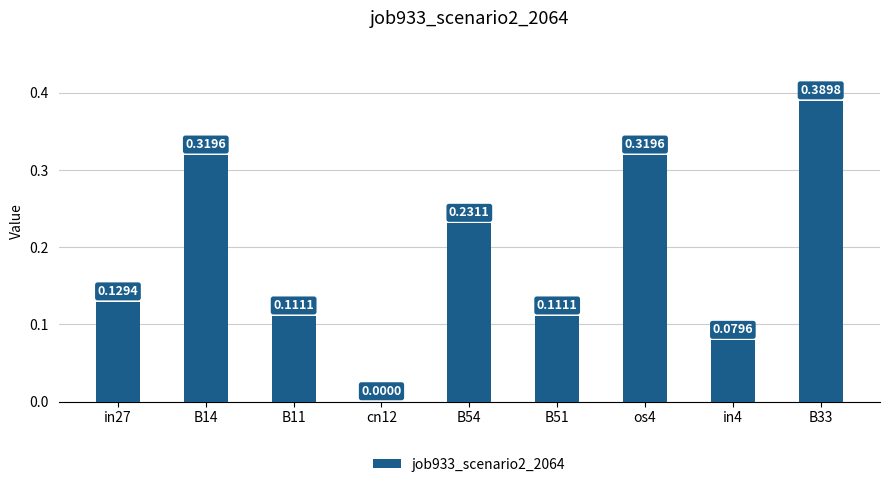

What is the change in value from os4 to B33?

+0.1